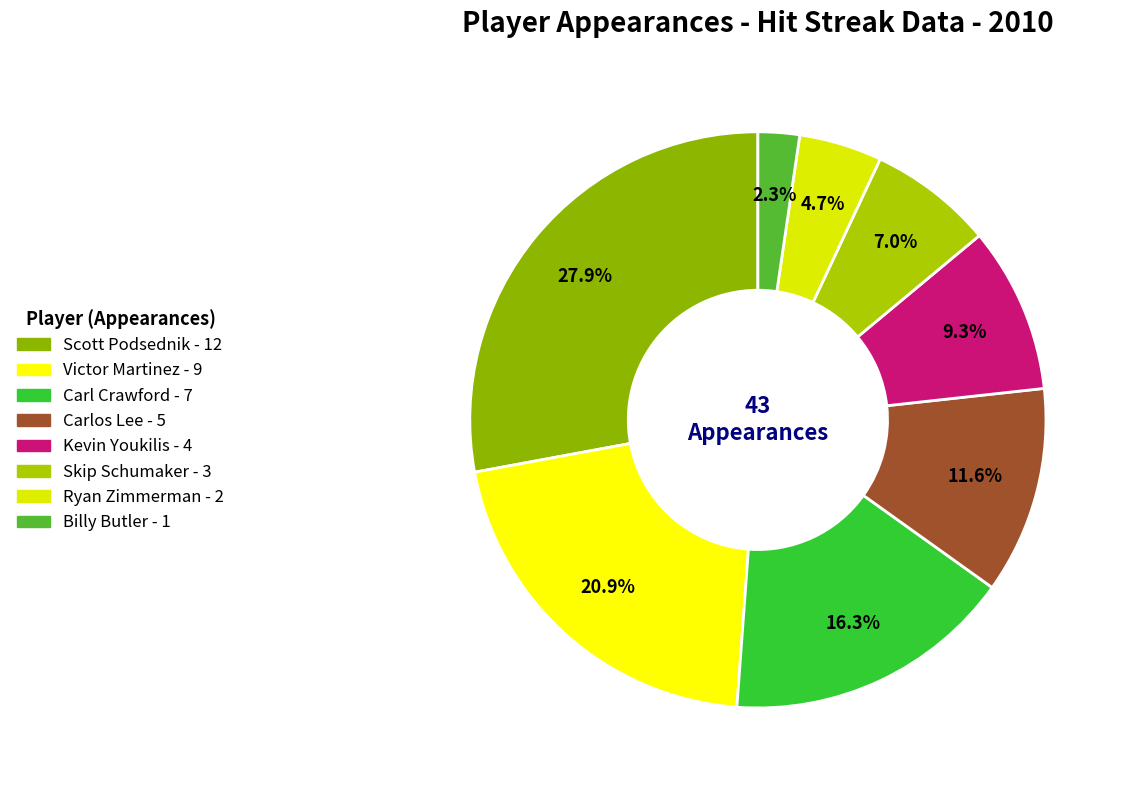

Which slice is the largest?

Scott Podsednik